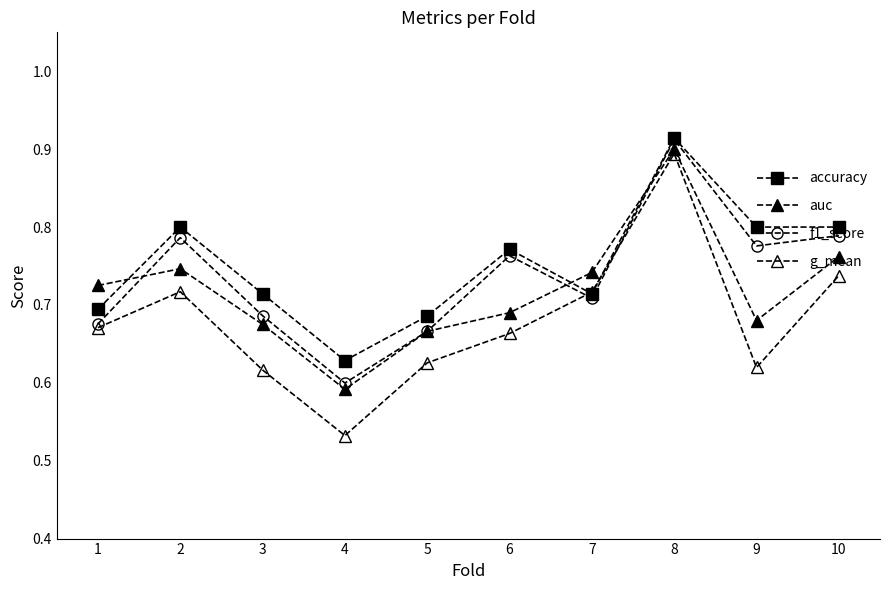

What is the value of the auc point at the 5th from the left?

0.7